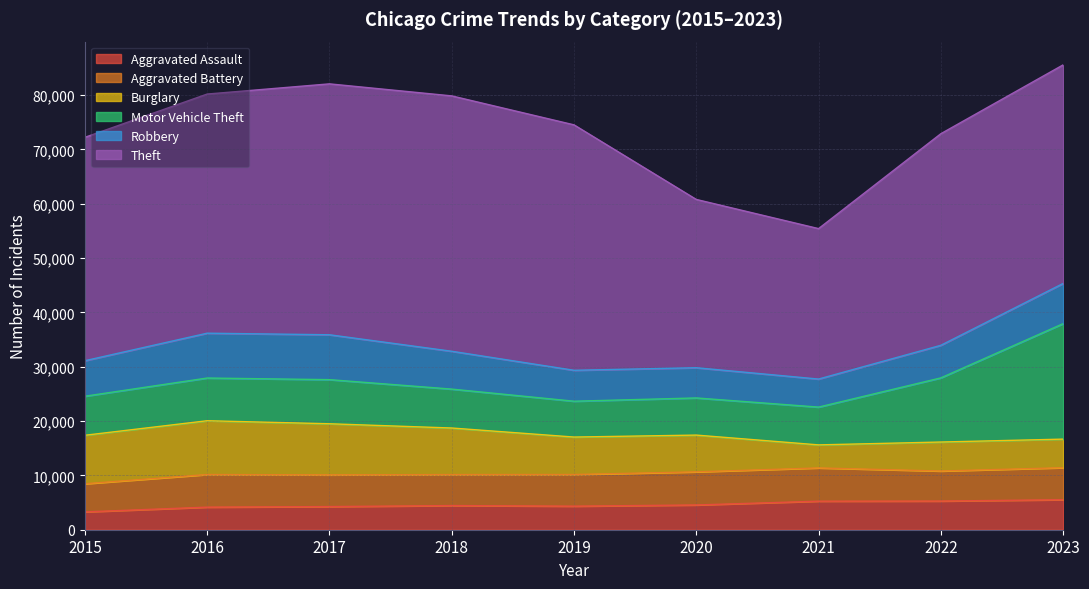

What is the value of the Theft point at the 3rd from the left?

46174